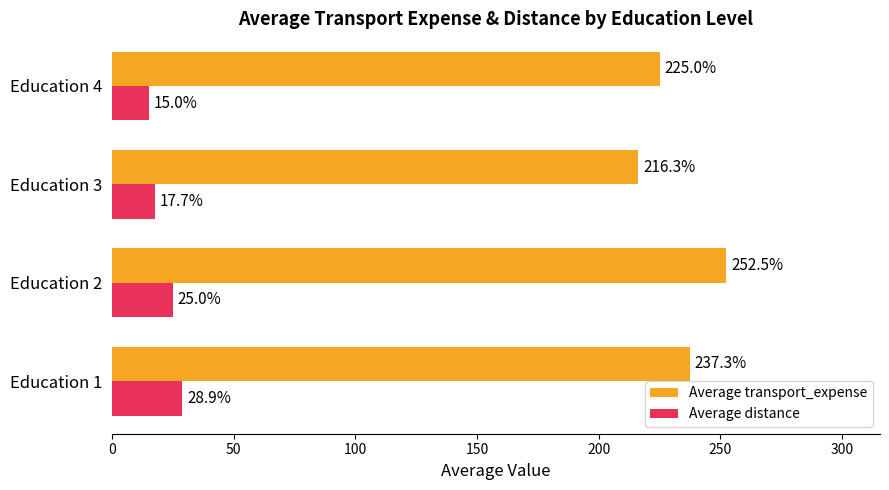

How many distinct data groups are displayed?

2